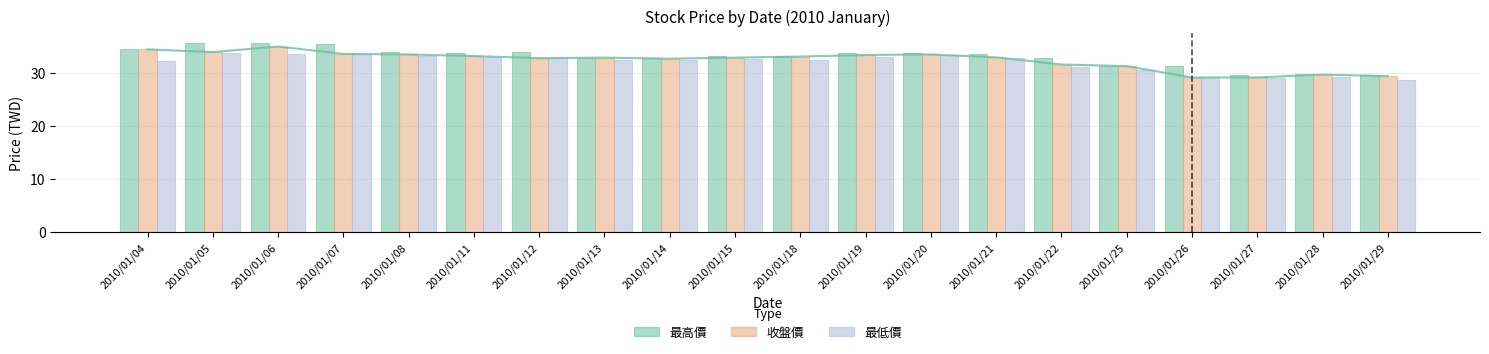

Reading right to left, transcribe all the data shown in this chart.

最高價: 29.7	29.8	29.7	31.4	31.3	32.8	33.5	33.8	33.8	33.2	33.3	32.9	32.9	33.9	33.7	34.0	35.5	35.6	35.7	34.5
收盤價: 29.4	29.7	29.1	29.1	31.3	31.6	33.0	33.5	33.4	33.1	32.9	32.7	32.9	32.8	33.2	33.5	33.6	35.0	34.0	34.5
最低價: 28.7	29.2	29.0	29.1	30.6	31.1	32.8	33.4	33.1	32.4	32.7	32.5	32.5	32.8	33.1	33.3	33.6	33.6	33.9	32.2